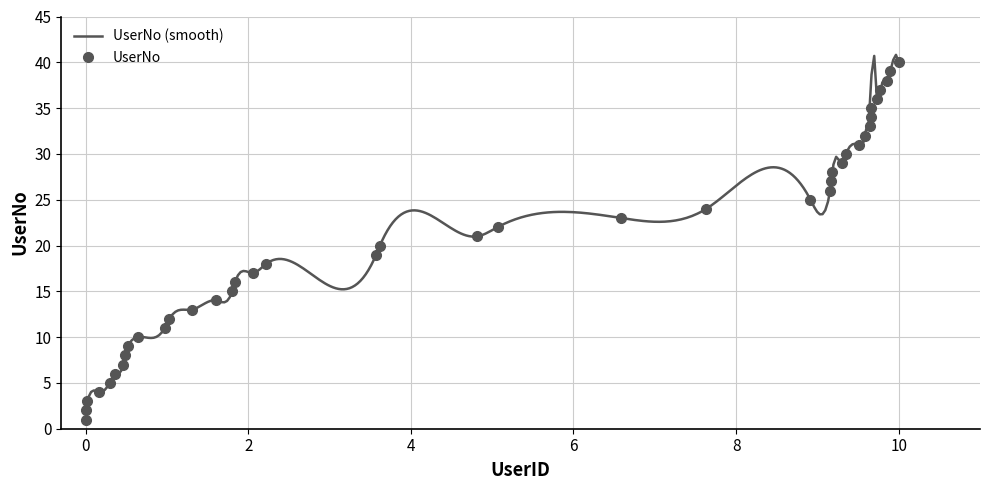

True or false: UserNo has more than 1 interior local peaks.

False